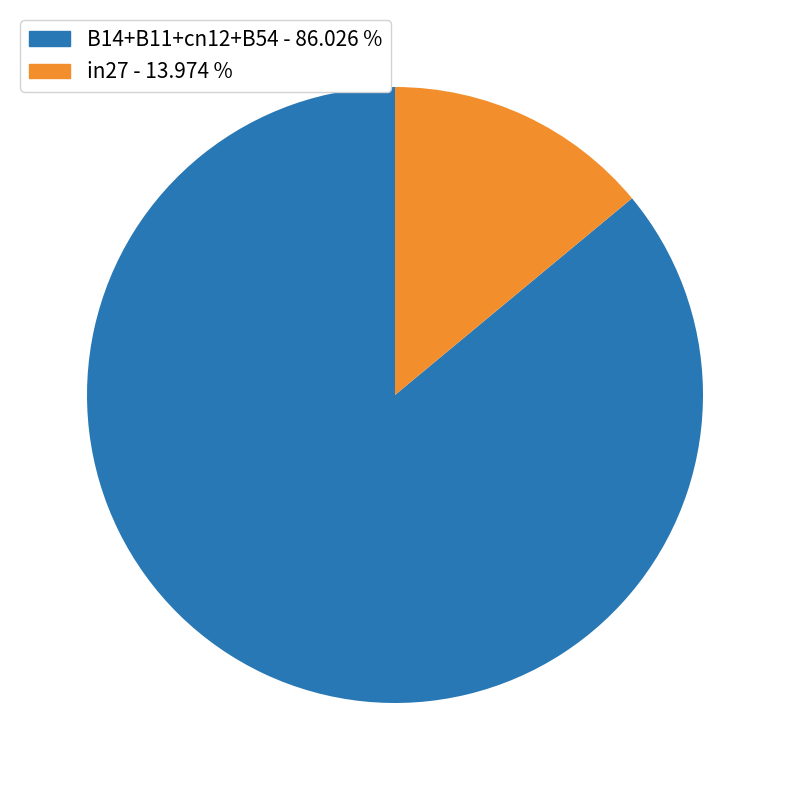

What is the majority slice?

B14+B11+cn12+B54 - 86.026 %